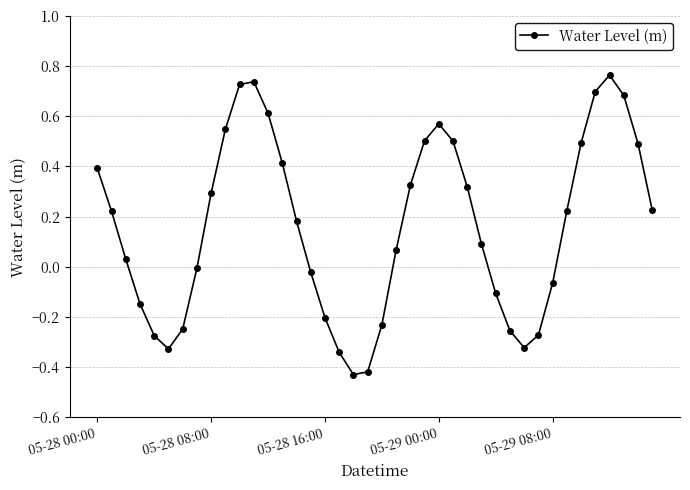

What is the difference between the maximum and second lowest values?

1.2